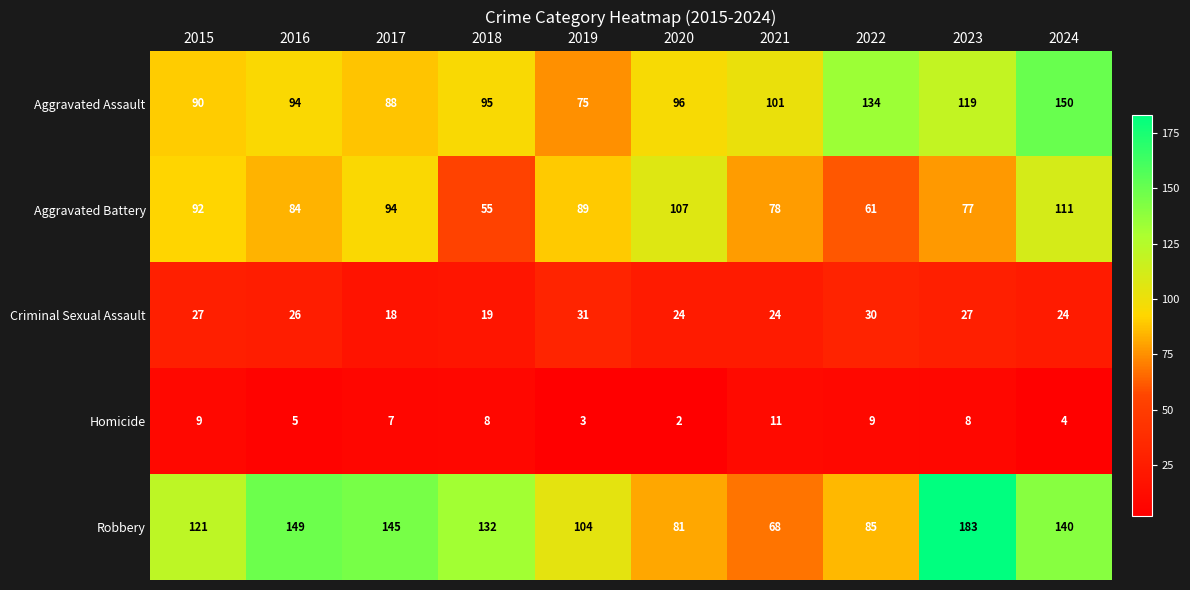

What is the difference between the Robbery values at 2023 and 2020?

102